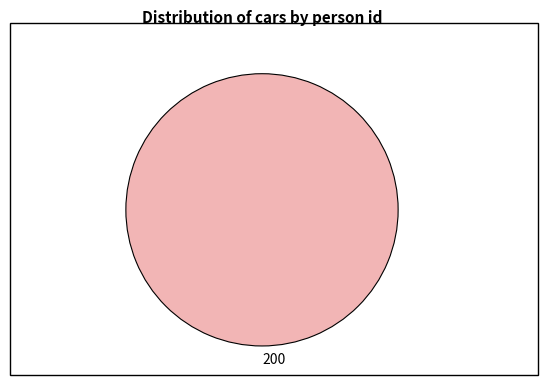

How many segments does this pie chart have?

1